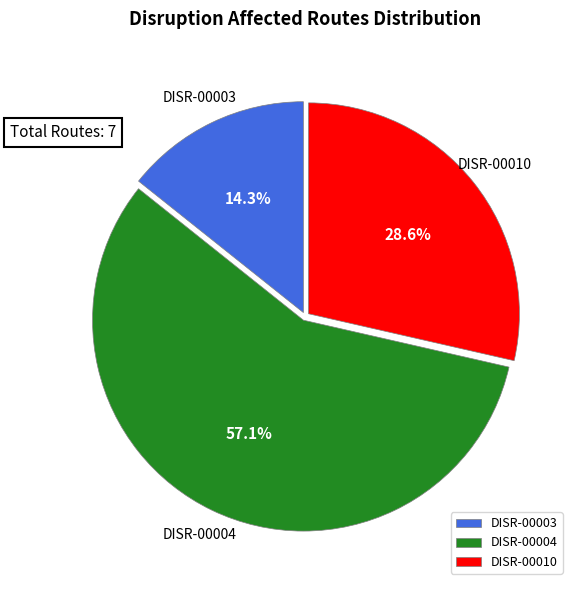

Which slice represents more than half of the pie?

DISR-00004